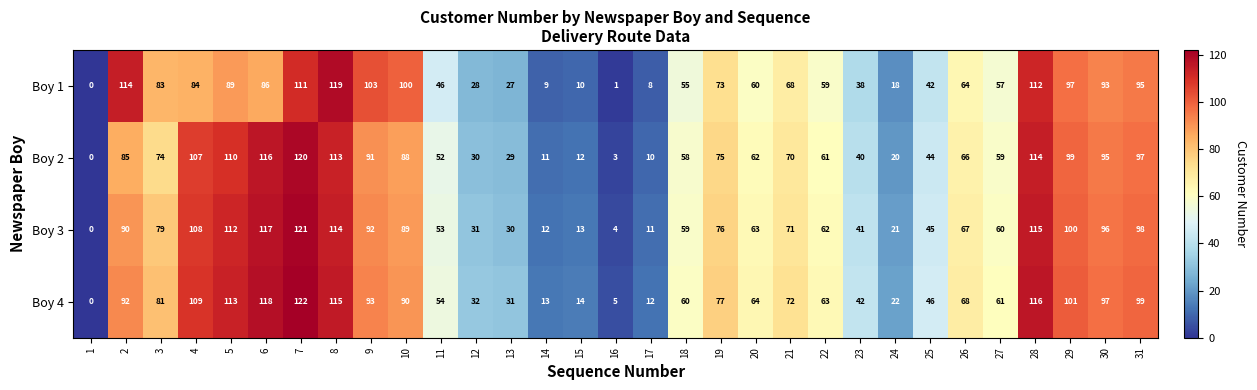

At which category does the chart reach its peak across all series?

7